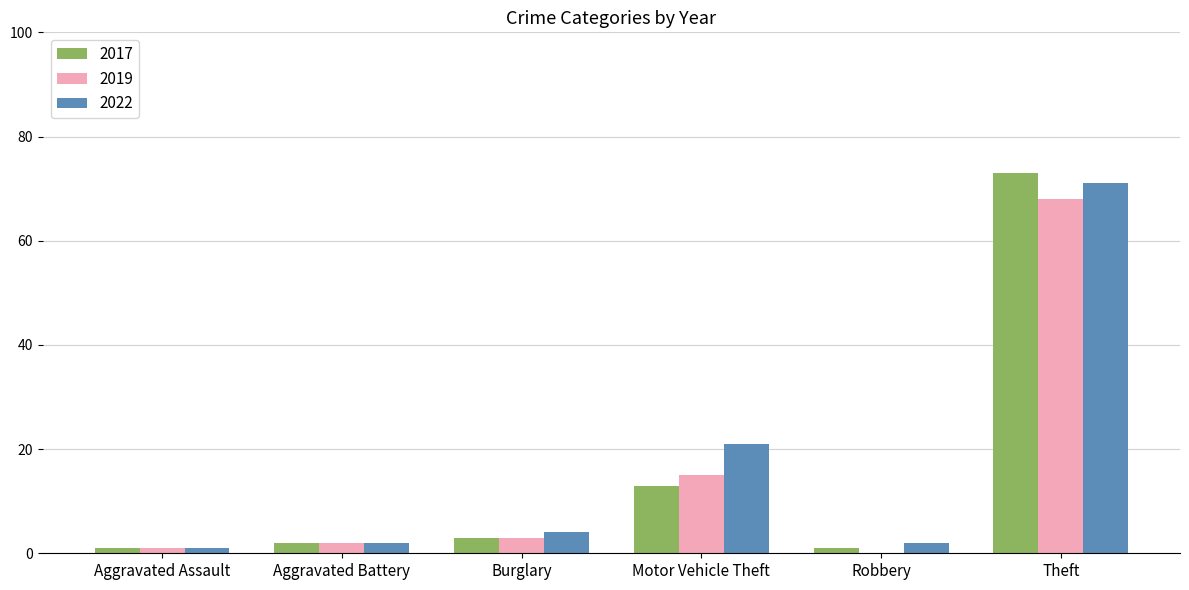

What value does the 2019 series have at Motor Vehicle Theft, to the nearest 5?

15